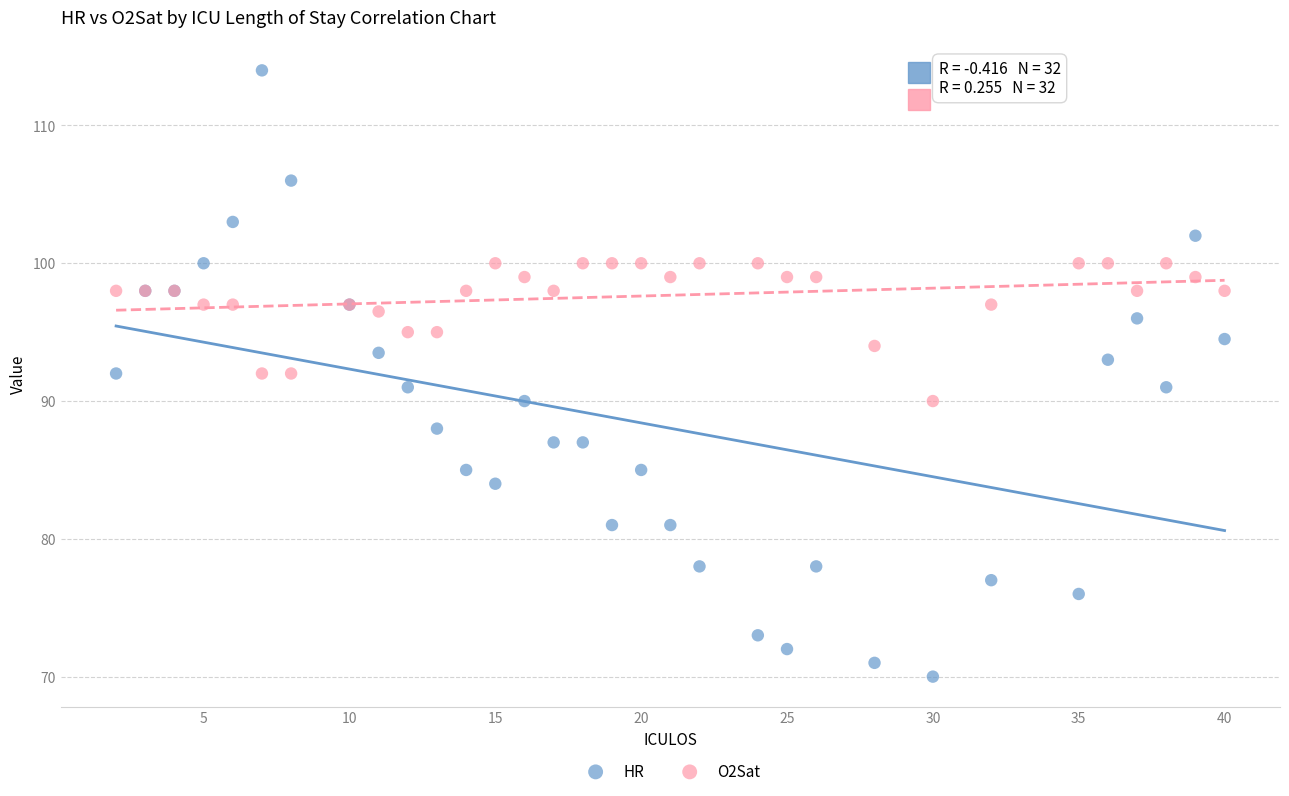

Which series has the largest Y range (max minus min)?

HR